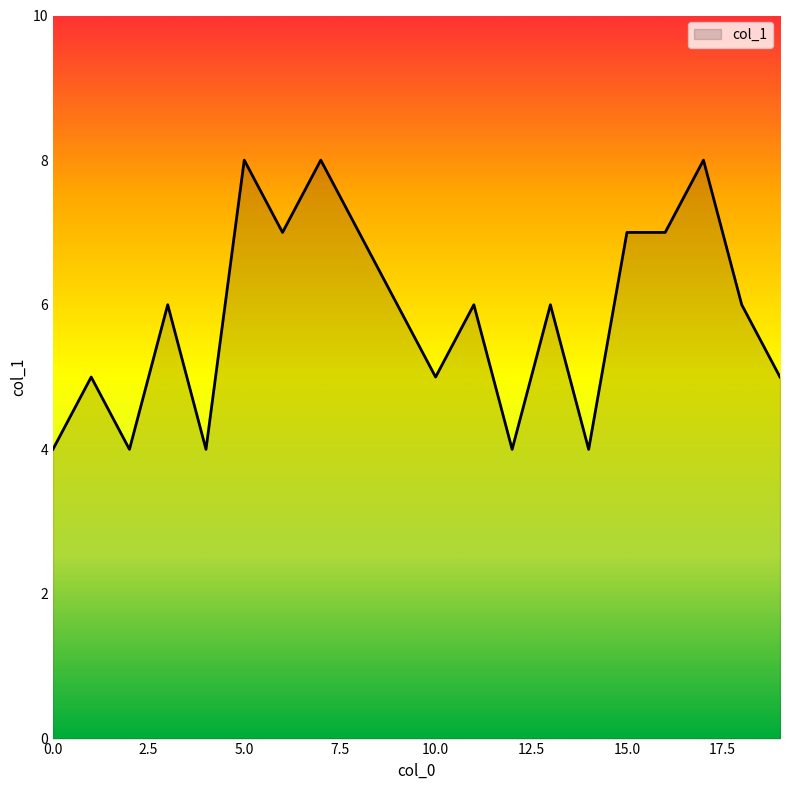

What is the maximum value shown in the chart?

8